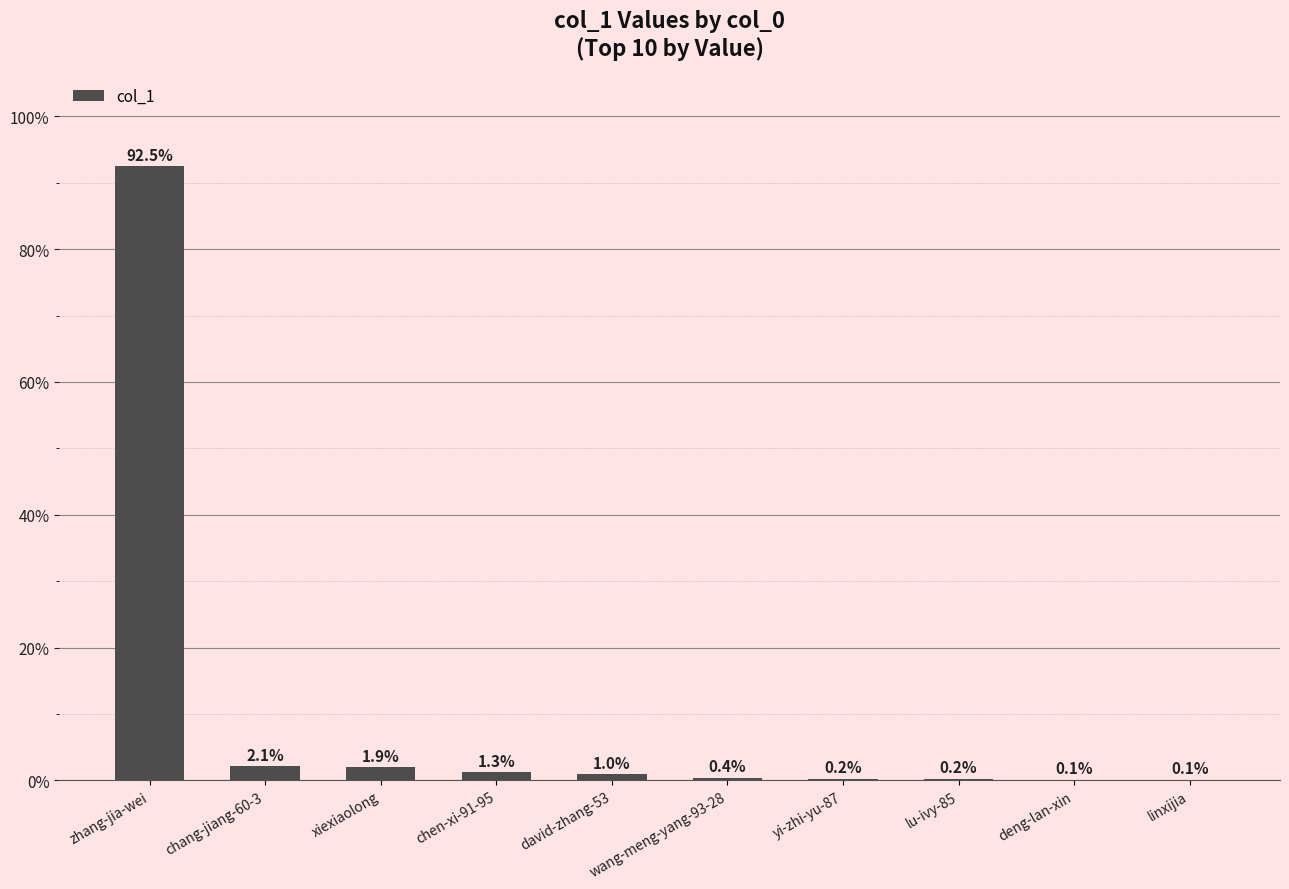

Which category has the lowest value across all series?

linxijia